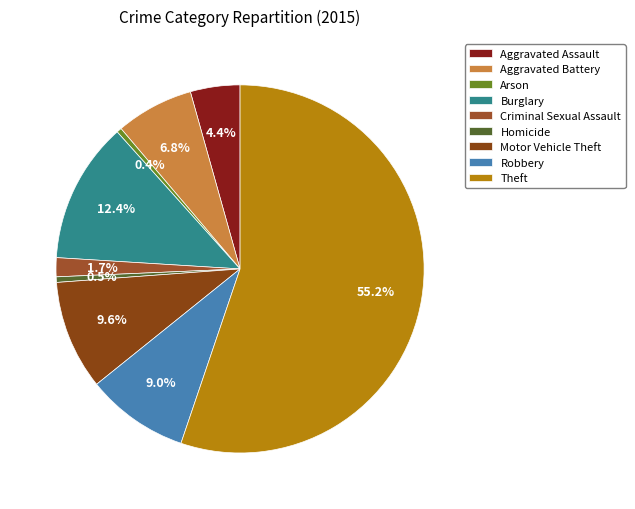

What percentage is NOT represented by Burglary?

87.6%